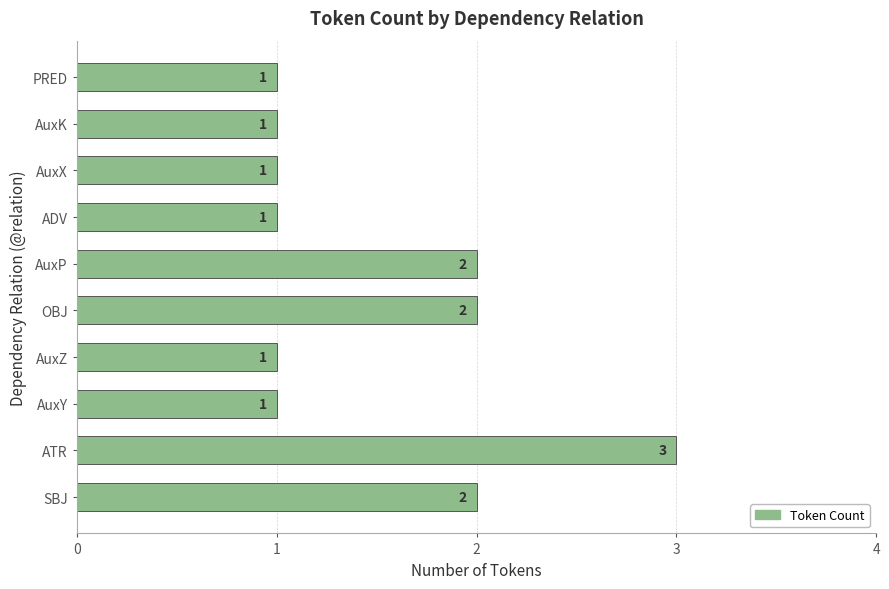

What is the ratio of the value at OBJ to the value at AuxY?

2.0